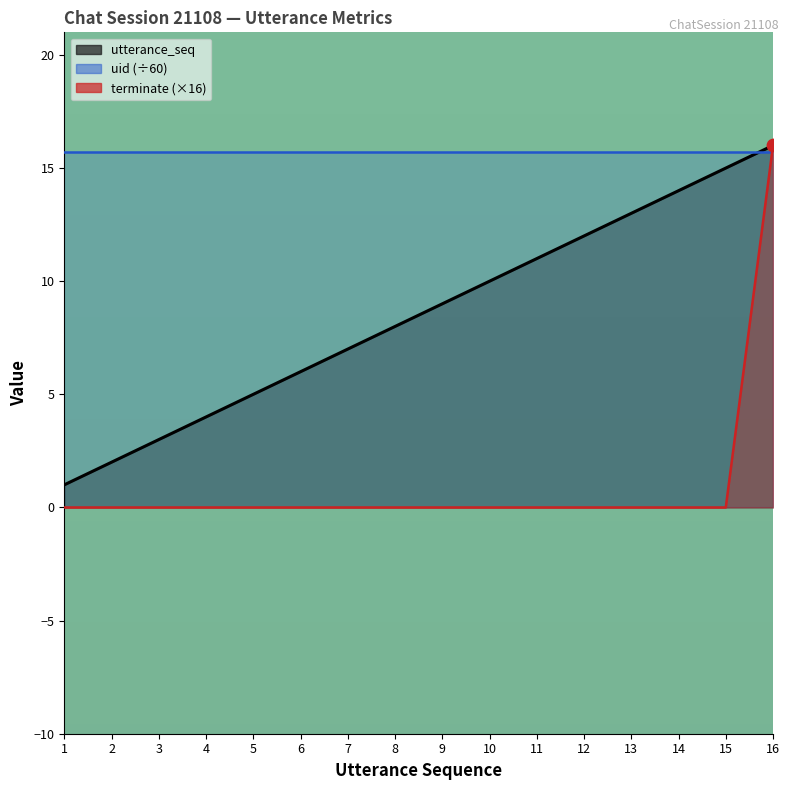

What are all the series names shown in the legend?

utterance_seq, uid (÷60), terminate (×16)